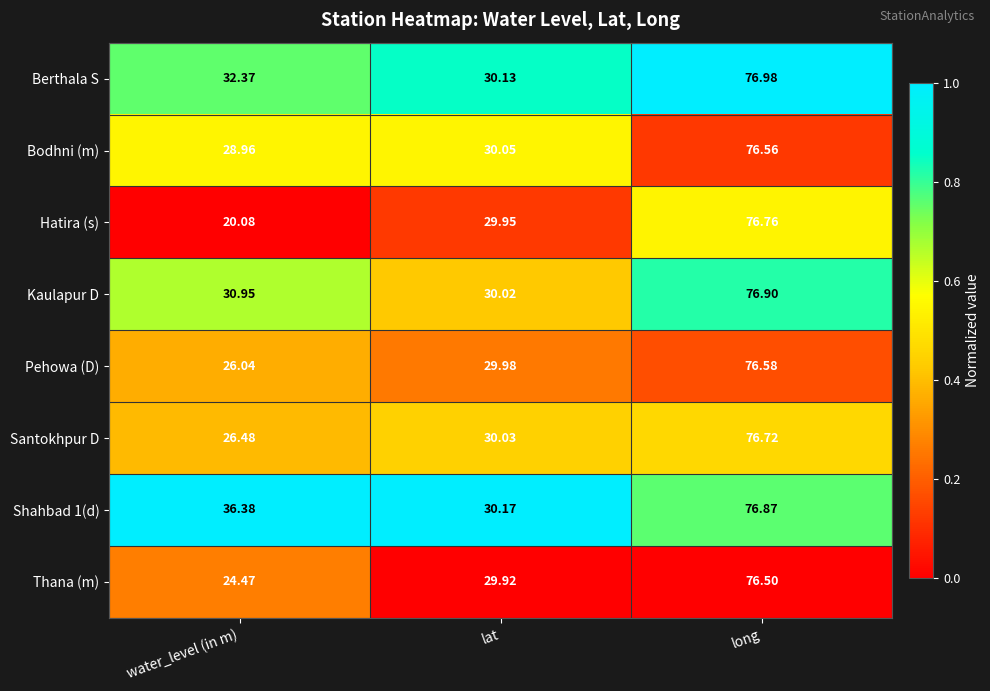

At lat, list the series in order from smallest to largest.

Thana (m), Hatira (s), Pehowa (D), Kaulapur D, Santokhpur D, Bodhni (m), Berthala S, Shahbad 1(d)